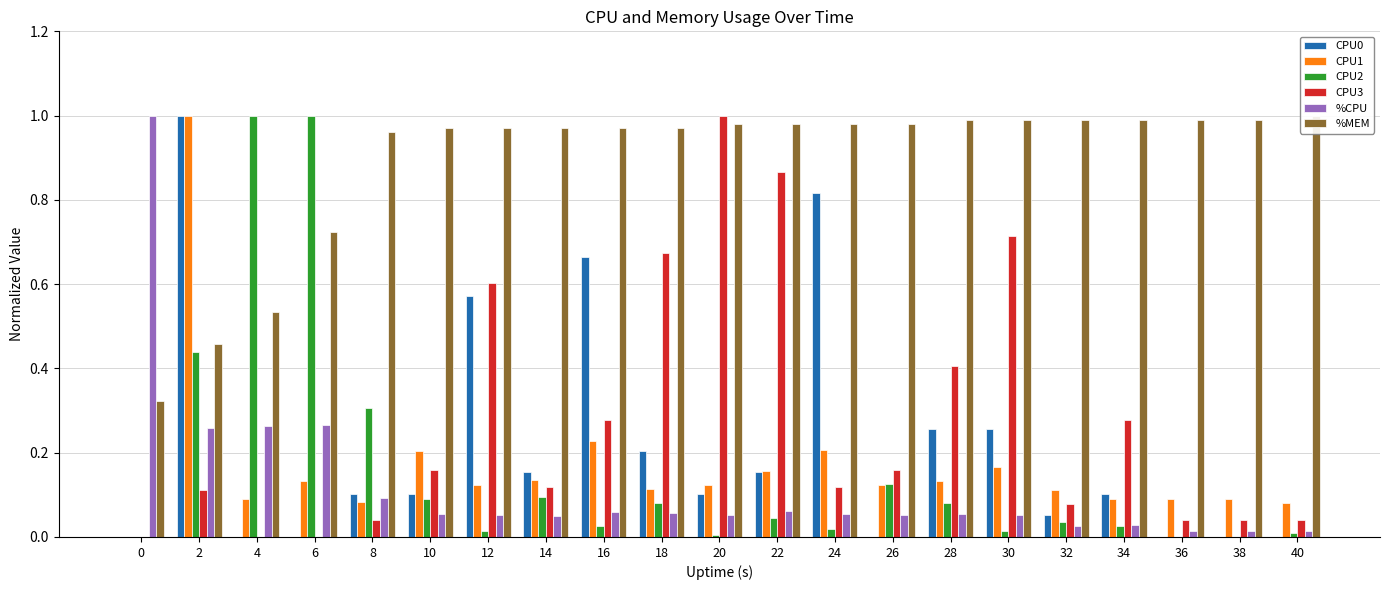

Reading left to right, what are all the values shown in this chart?

CPU0: 0=0.0	2=1.0	4=0.0	6=0.0	8=0.1	10=0.1	12=0.6	14=0.2	16=0.7	18=0.2	20=0.1	22=0.2	24=0.8	26=0.0	28=0.3	30=0.3	32=0.1	34=0.1	36=0.0	38=0.0	40=0.0
CPU1: 0=0.0	2=1.0	4=0.1	6=0.1	8=0.1	10=0.2	12=0.1	14=0.1	16=0.2	18=0.1	20=0.1	22=0.2	24=0.2	26=0.1	28=0.1	30=0.2	32=0.1	34=0.1	36=0.1	38=0.1	40=0.1
CPU2: 0=0.0	2=0.4	4=1.0	6=1.0	8=0.3	10=0.1	12=0.0	14=0.1	16=0.0	18=0.1	20=0.0	22=0.0	24=0.0	26=0.1	28=0.1	30=0.0	32=0.0	34=0.0	36=0.0	38=0.0	40=0.0
CPU3: 0=0.0	2=0.1	4=0.0	6=0.0	8=0.0	10=0.2	12=0.6	14=0.1	16=0.3	18=0.7	20=1.0	22=0.9	24=0.1	26=0.2	28=0.4	30=0.7	32=0.1	34=0.3	36=0.0	38=0.0	40=0.0
%CPU: 0=1.0	2=0.3	4=0.3	6=0.3	8=0.1	10=0.1	12=0.1	14=0.1	16=0.1	18=0.1	20=0.1	22=0.1	24=0.1	26=0.1	28=0.1	30=0.1	32=0.0	34=0.0	36=0.0	38=0.0	40=0.0
%MEM: 0=0.3	2=0.5	4=0.5	6=0.7	8=1.0	10=1.0	12=1.0	14=1.0	16=1.0	18=1.0	20=1.0	22=1.0	24=1.0	26=1.0	28=1.0	30=1.0	32=1.0	34=1.0	36=1.0	38=1.0	40=1.0